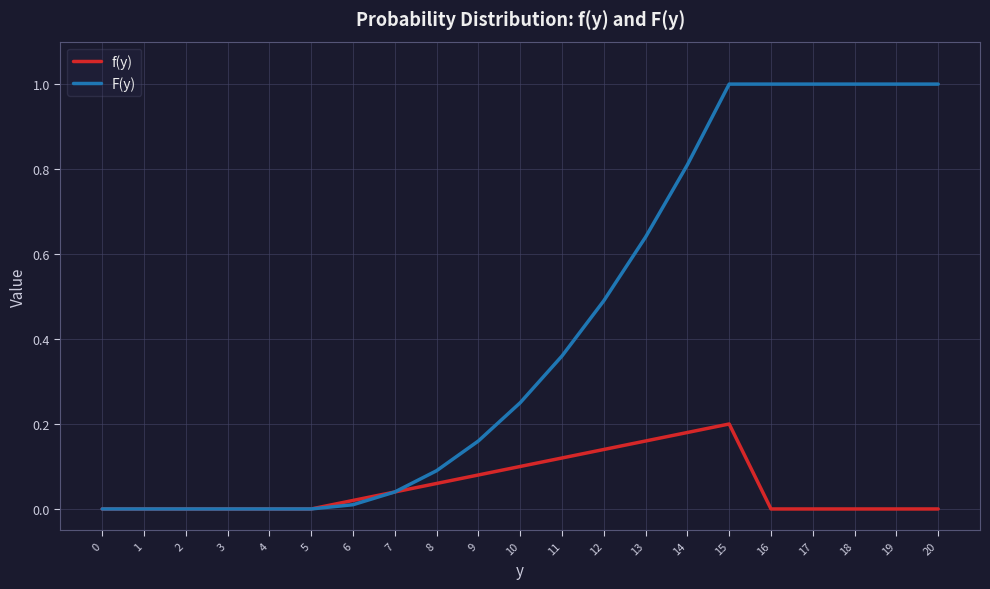

How many series are shown in this chart?

2